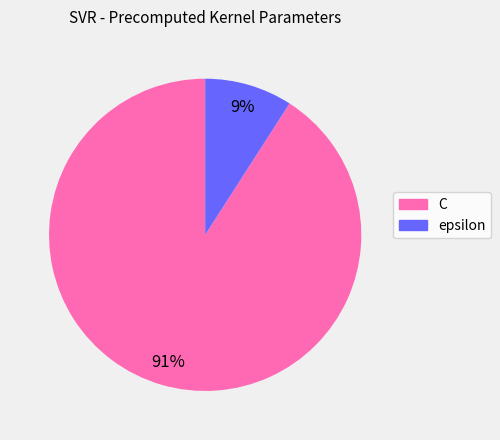

Count the number of slices in the pie.

2